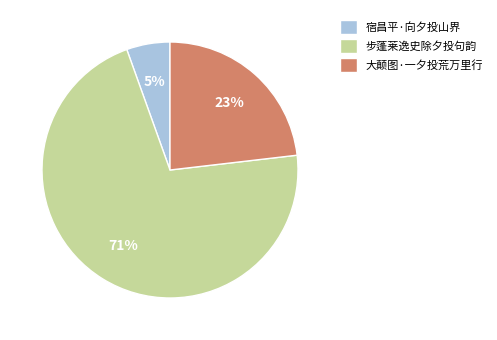

Do 宿昌平·向夕投山界 and 步蓬莱逸史除夕投句韵 together represent more than half of the pie?

Yes